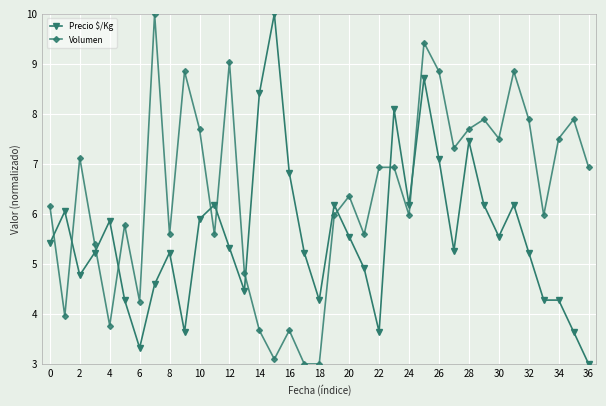

List the series in order of their overall mean, lowest first.

Precio $/Kg, Volumen